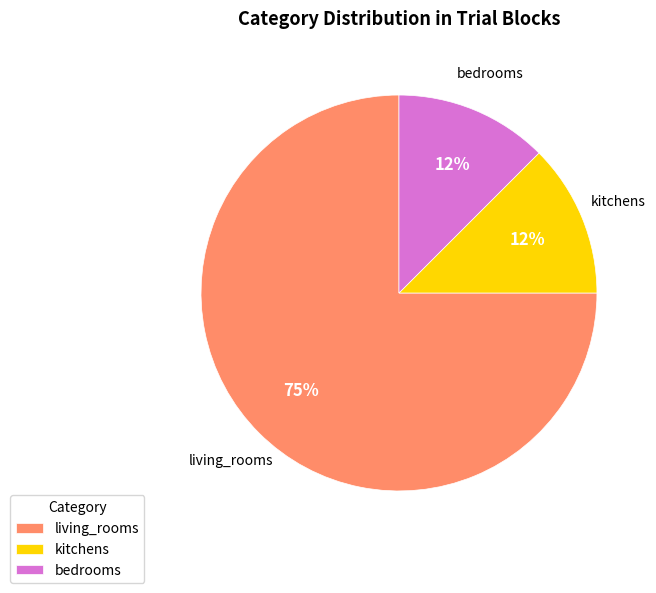

How many segments does this pie chart have?

3